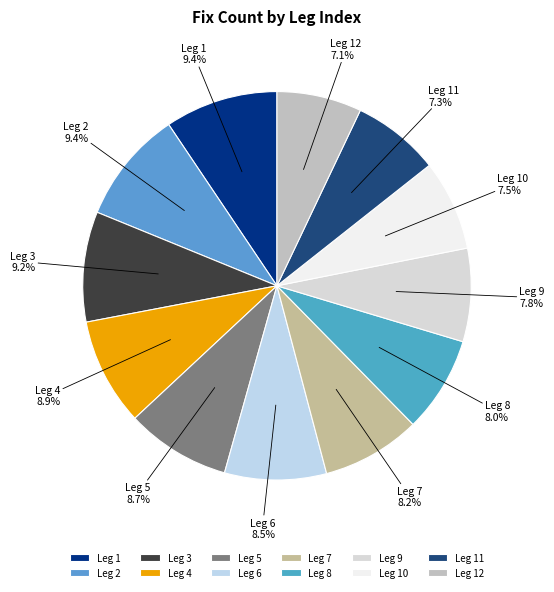

What is the ratio of the value at Leg 2 to the value at Leg 9?

1.2